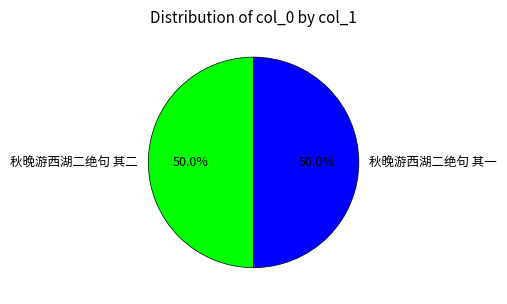

How many segments does this pie chart have?

2